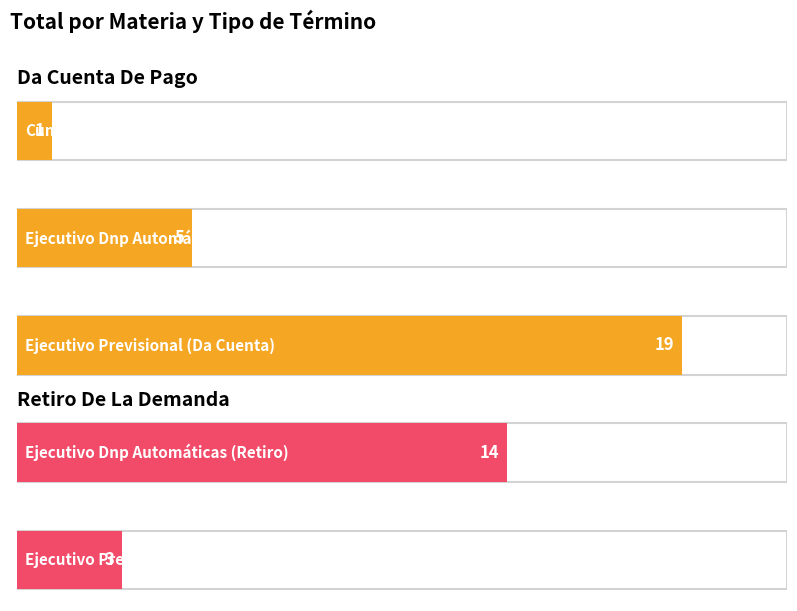

What is the label of the 4th bar from the left?

Ejecutivo Dnp Automáticas (Retiro)